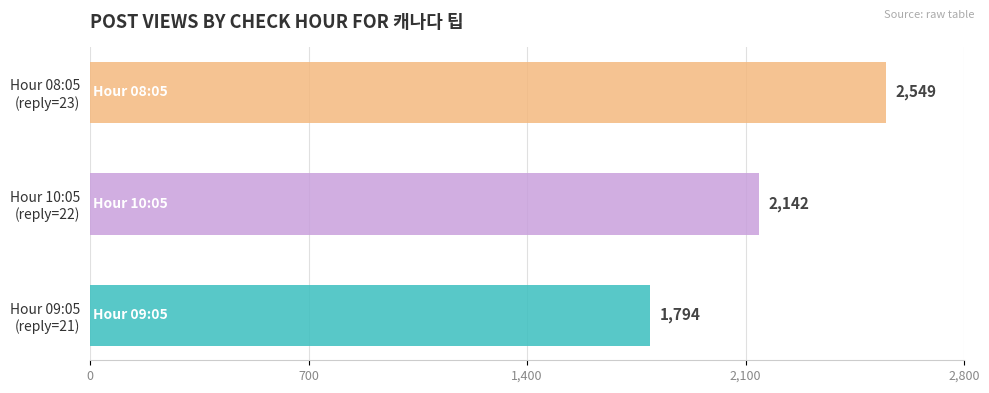

What is the maximum value shown in the chart?

2549